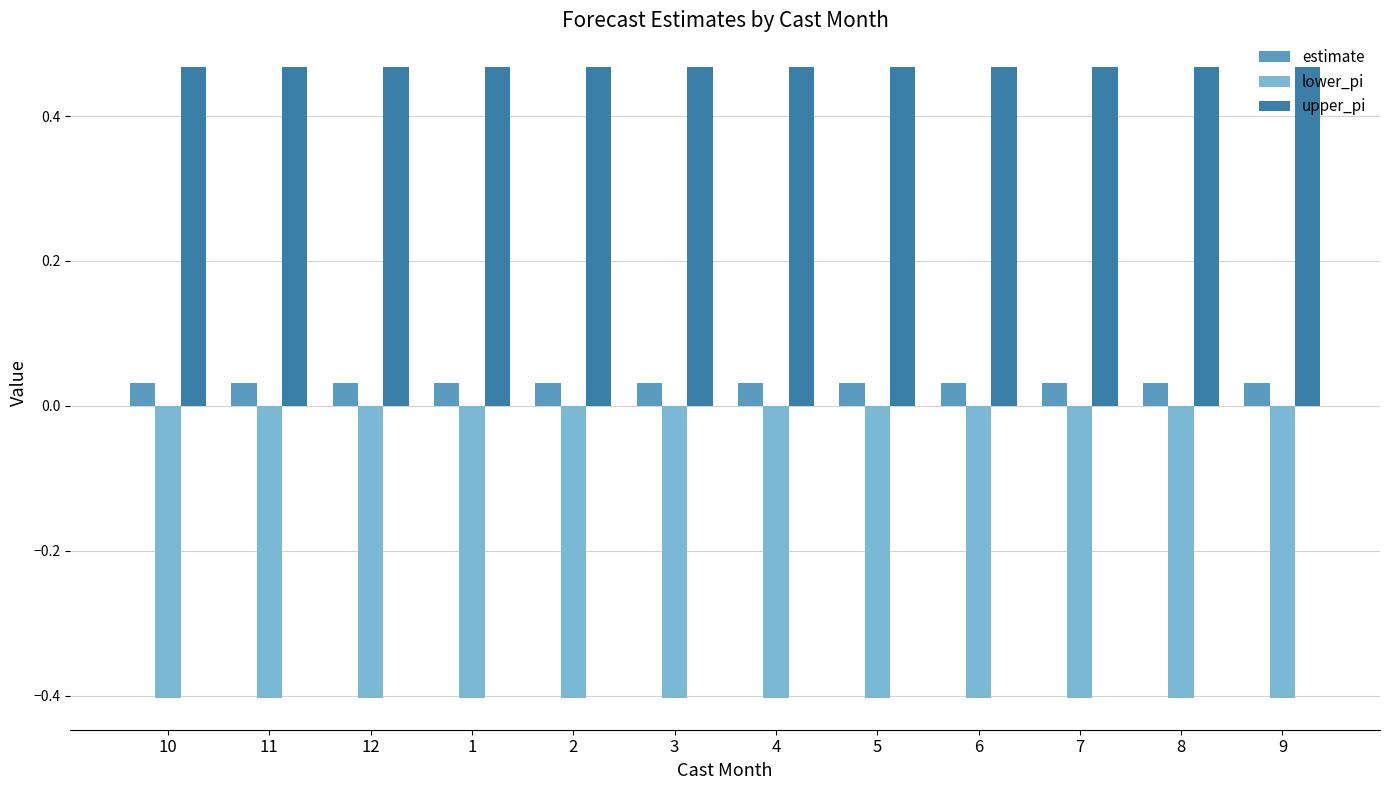

The value of estimate at 2 is 0.1. True or false?

False